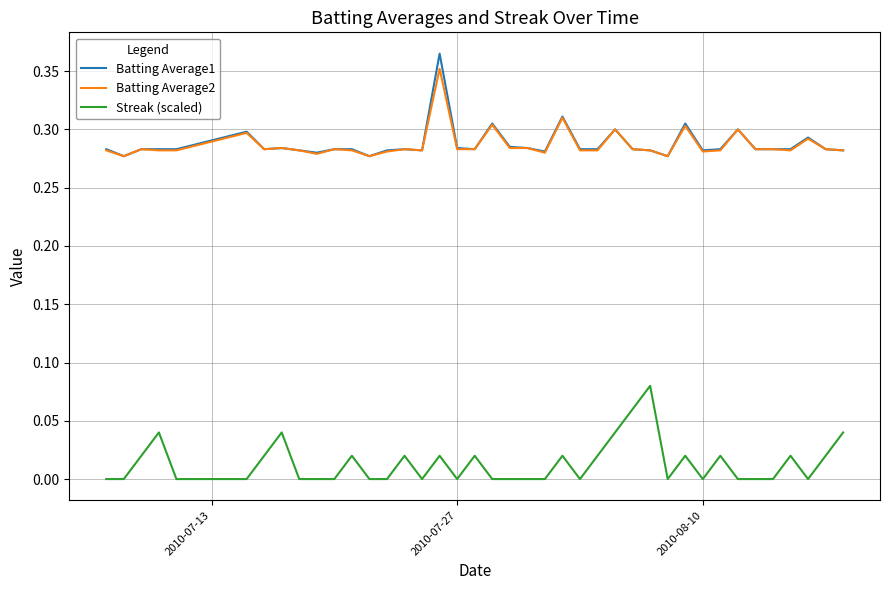

True or false: Batting Average2 and Streak (scaled) intersect in this chart.

False